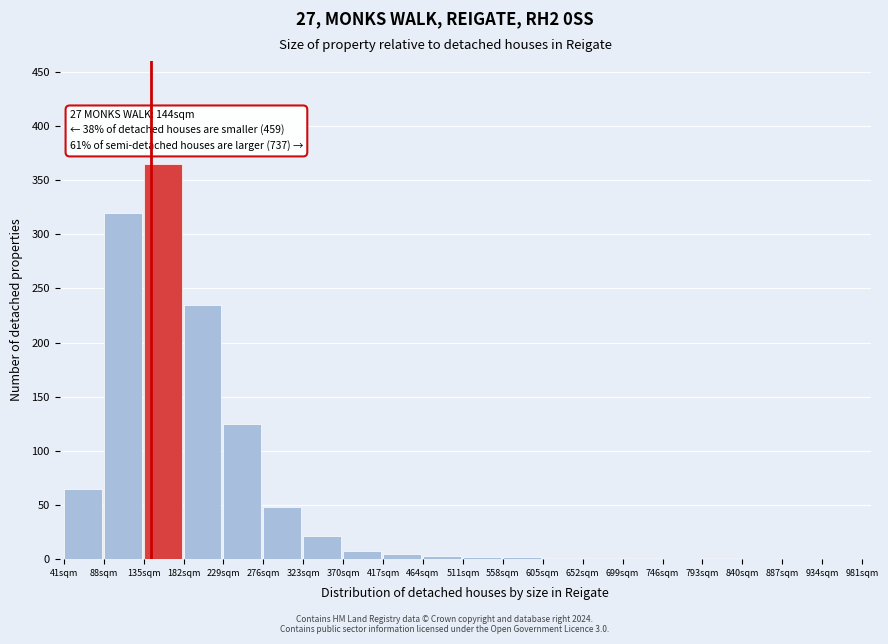

What is the sum of all values?

1204